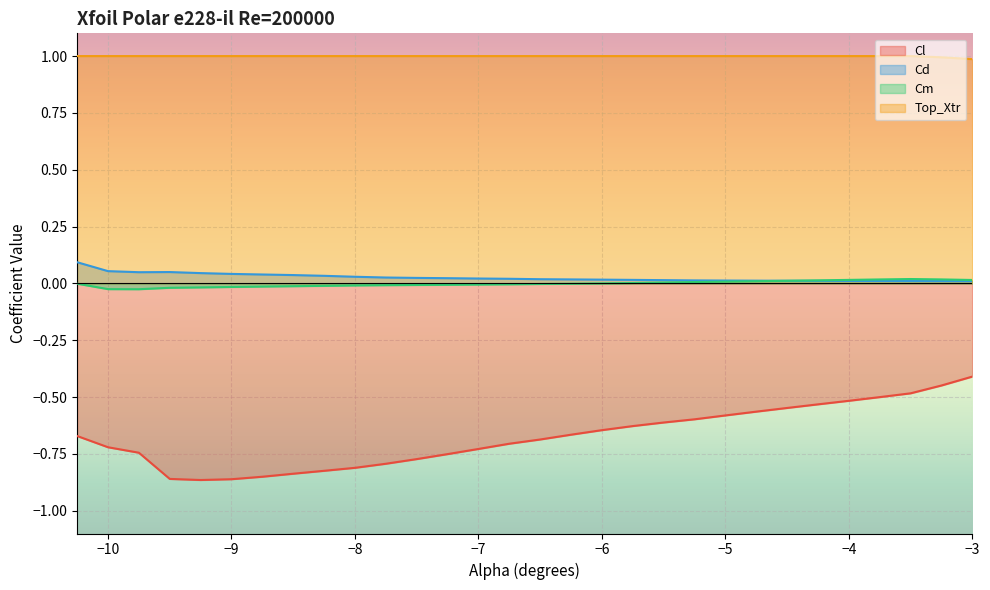

True or false: Cm has more than 2 points higher than both neighbors.

False